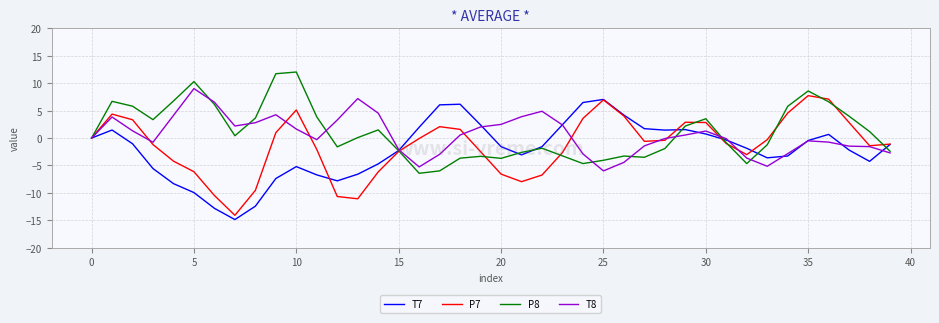

In T8, how many points are higher than both neighbors (excluding endpoints)?

7